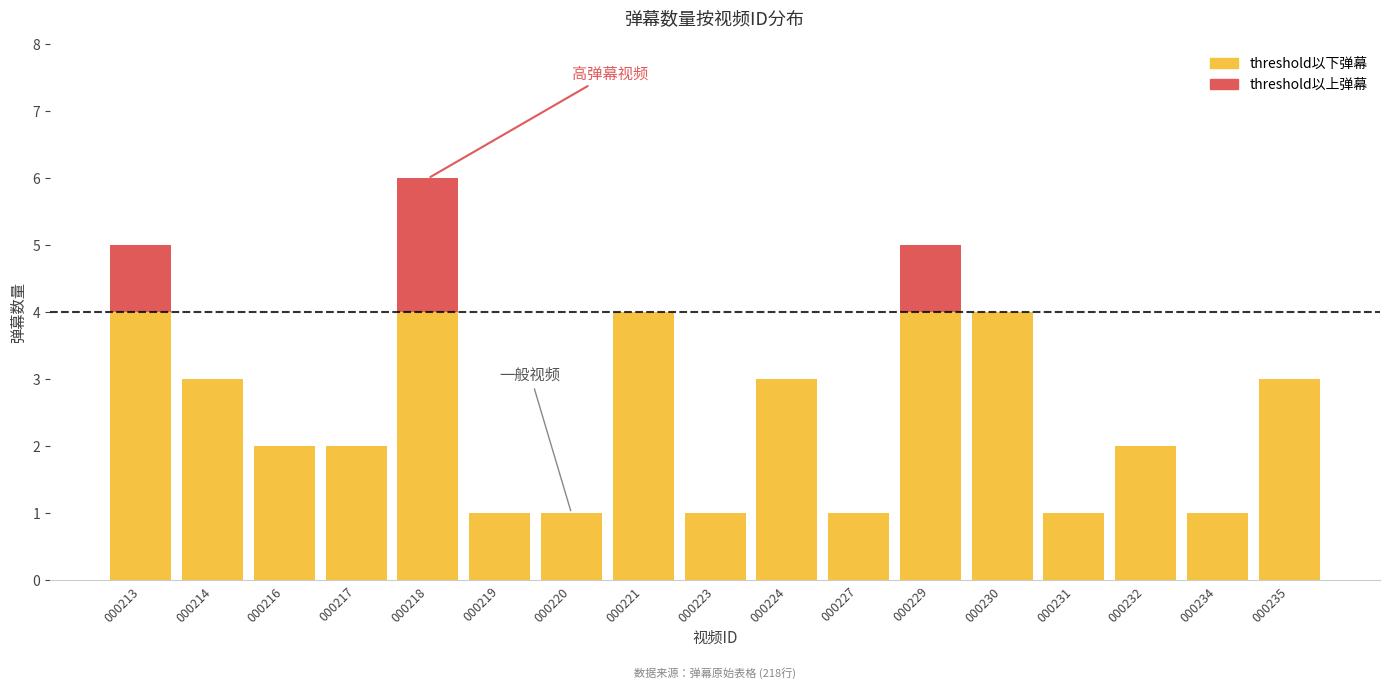

At which category is the sum across all series the highest?

000218